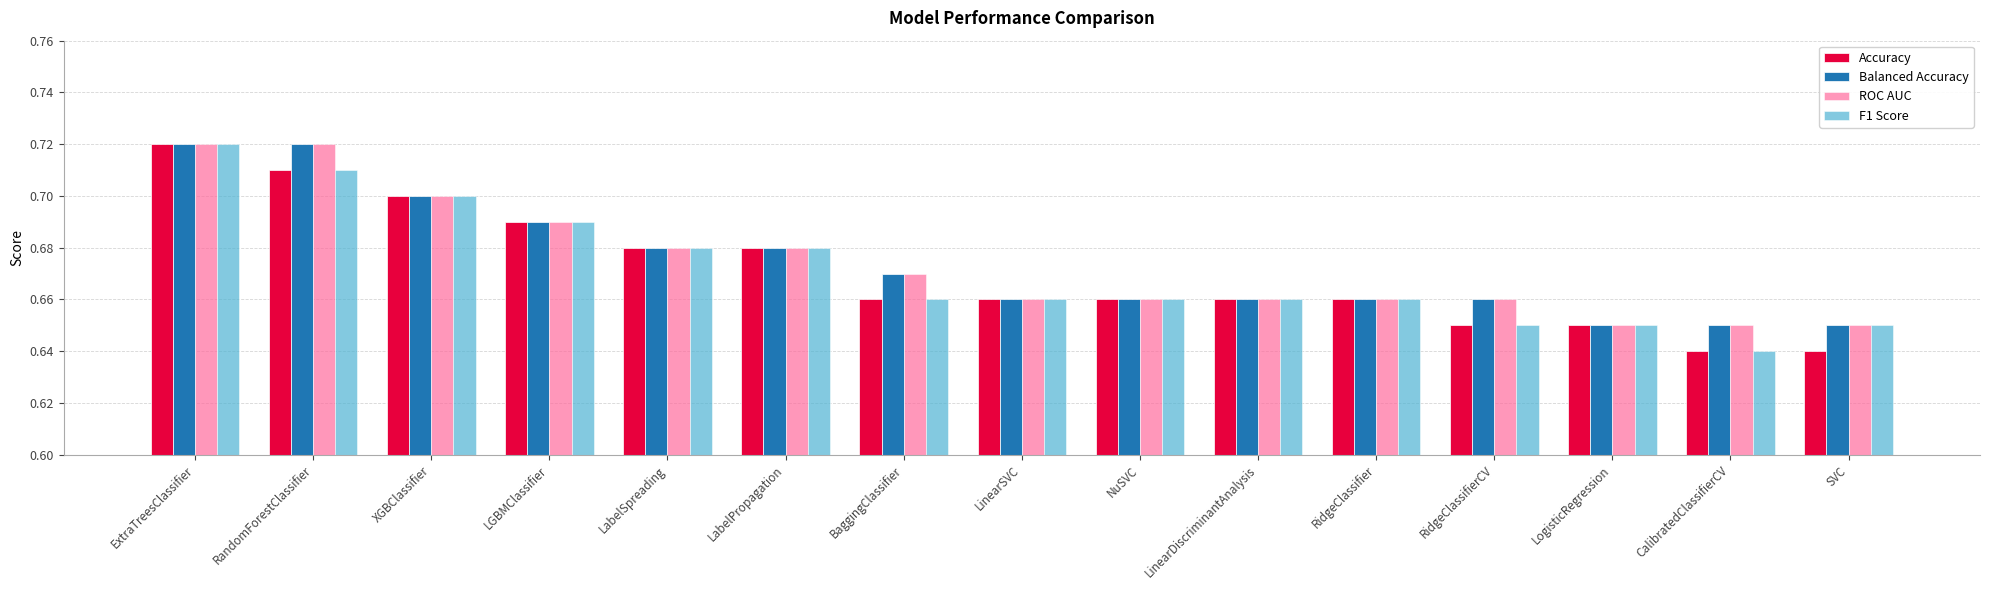

What are all the series names shown in the legend?

Accuracy, Balanced Accuracy, ROC AUC, F1 Score